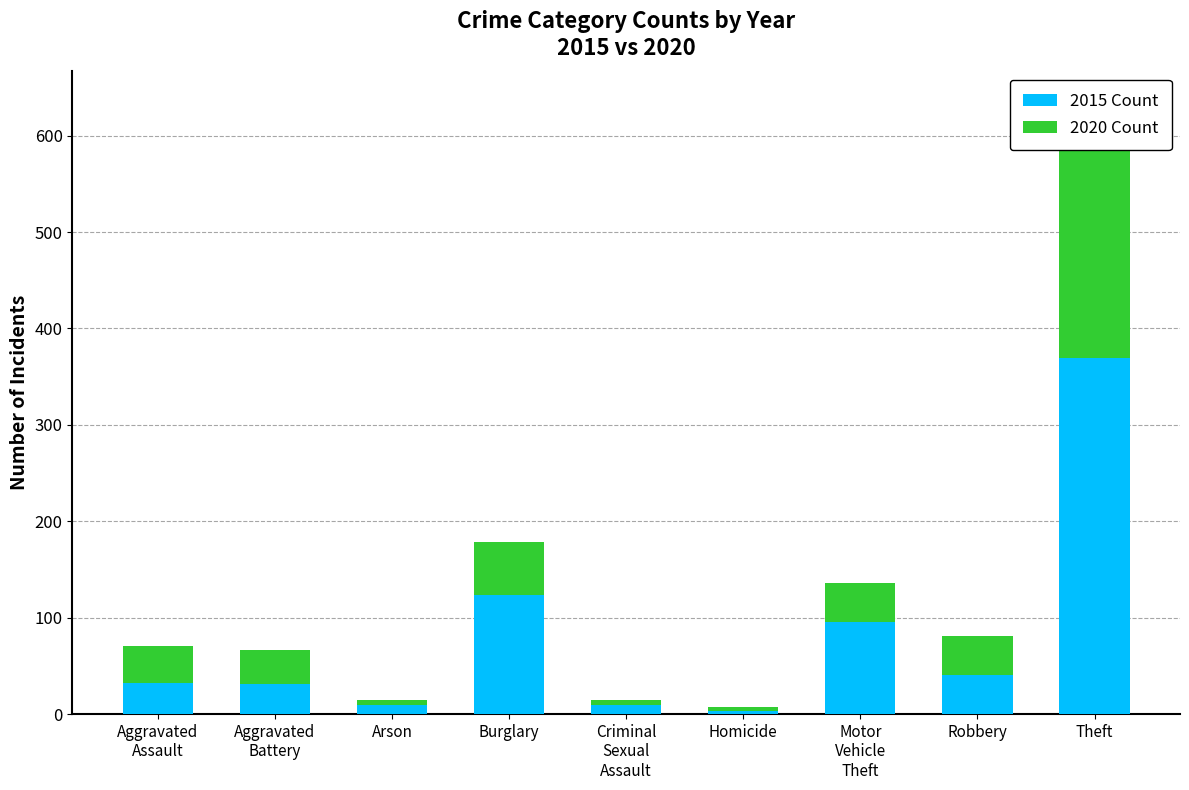

Reading left to right, list all the values displayed in this chart.

2015 Count: Aggravated
Assault=32	Aggravated
Battery=31	Arson=9	Burglary=123	Criminal
Sexual
Assault=9	Homicide=3	Motor
Vehicle
Theft=96	Robbery=41	Theft=369
2020 Count: Aggravated
Assault=39	Aggravated
Battery=35	Arson=6	Burglary=55	Criminal
Sexual
Assault=6	Homicide=4	Motor
Vehicle
Theft=40	Robbery=40	Theft=266